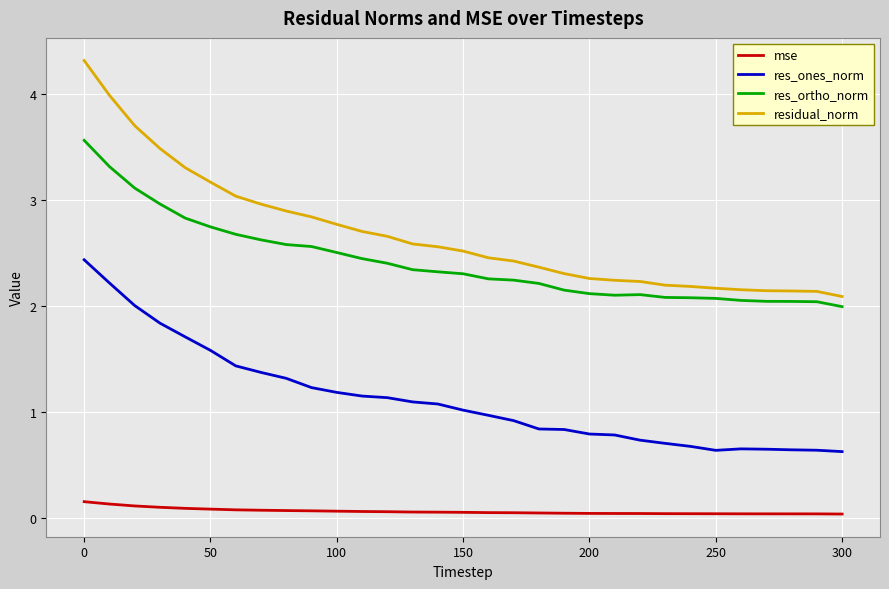

What are all the series names shown in the legend?

mse, res_ones_norm, res_ortho_norm, residual_norm